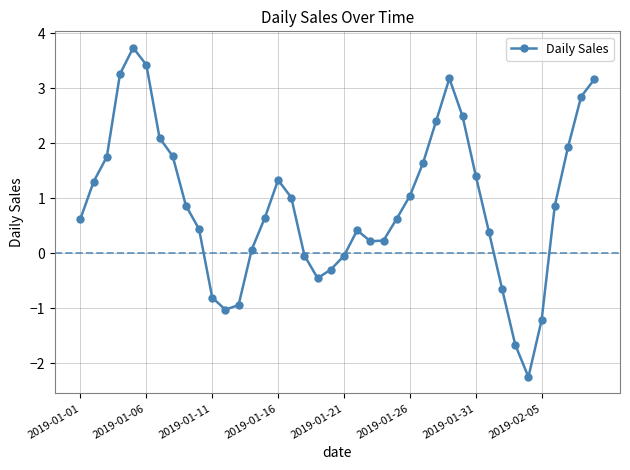

How many points are higher than both their immediate neighbors (excluding endpoints)?

4